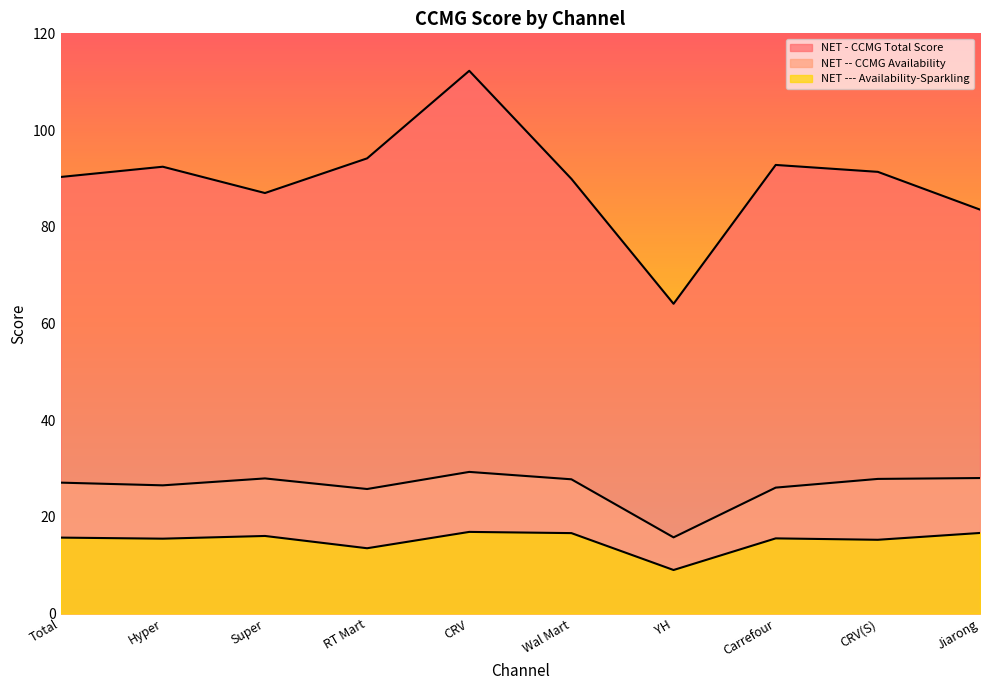

What is the spread (max minus min) of values at RT Mart?

80.6